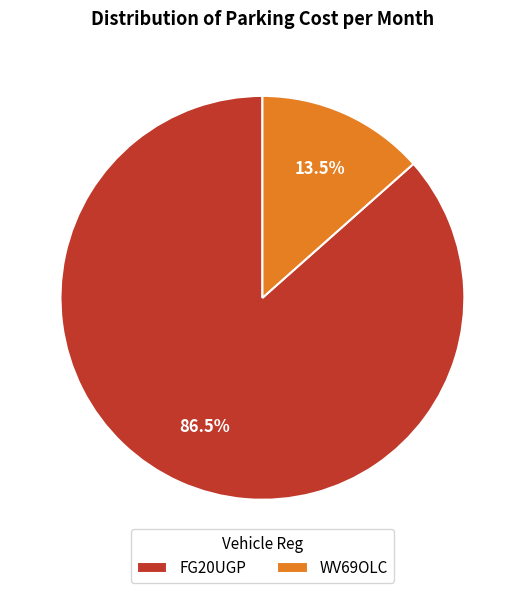

How many slices are in this pie chart?

2